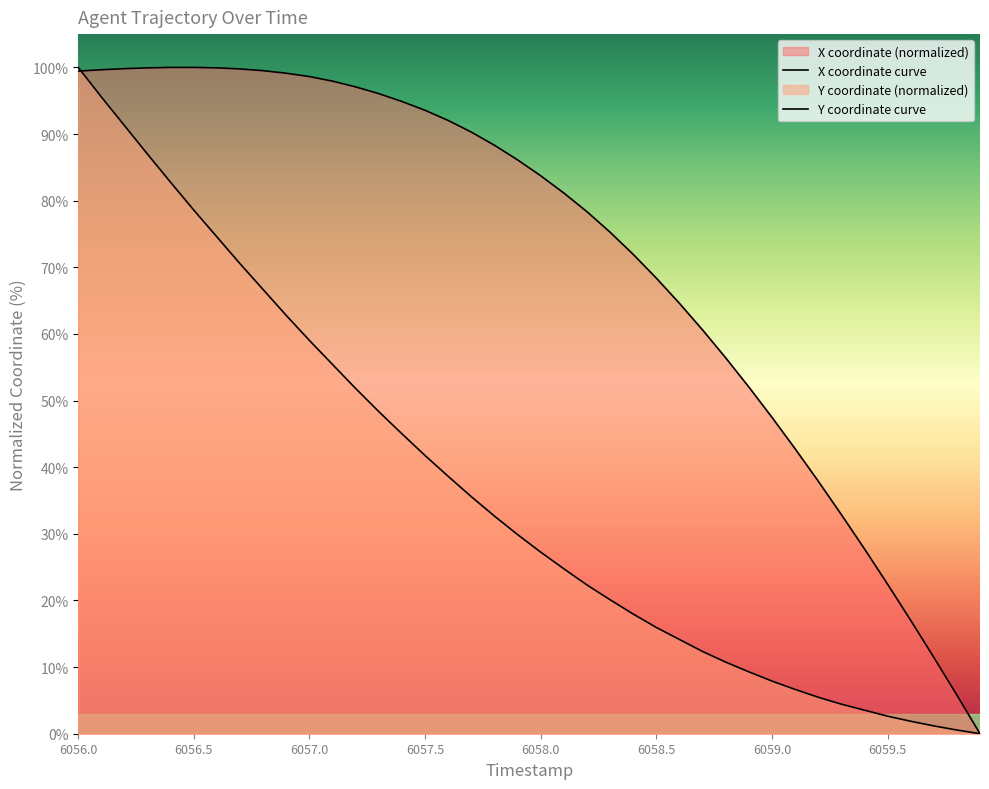

What is the label of the 16th point from the right?

6058.4